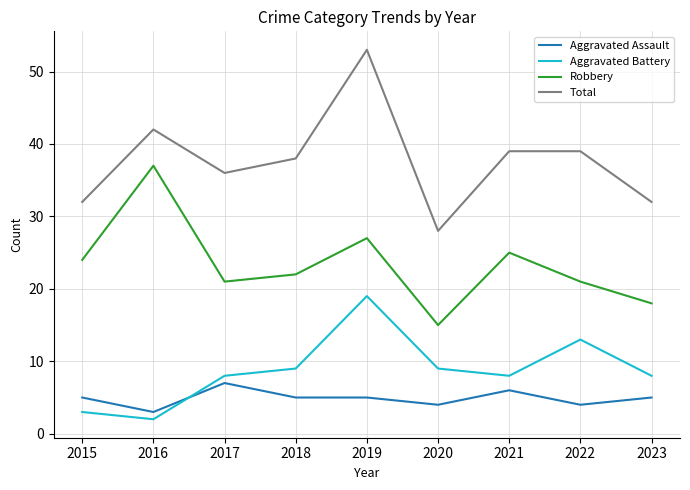

What are all the series names shown in the legend?

Aggravated Assault, Aggravated Battery, Robbery, Total